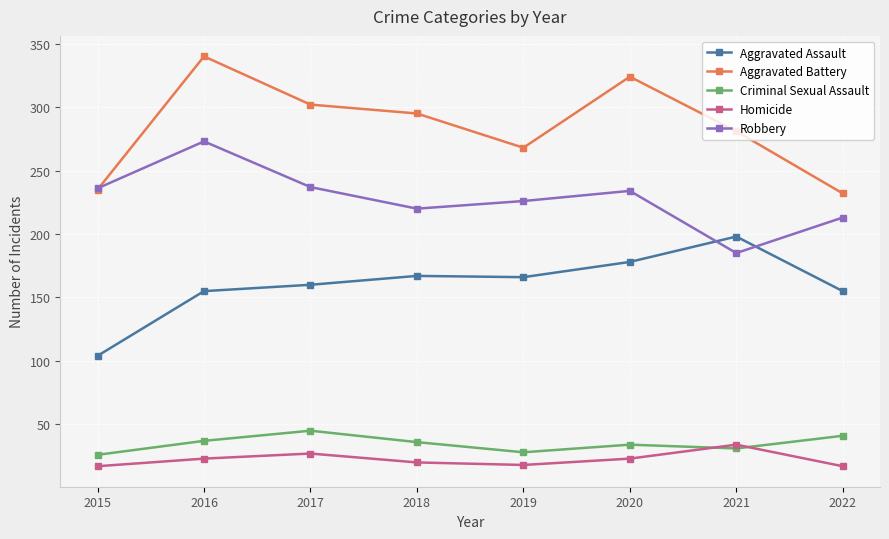

Where does the Aggravated Assault series first go above 166?

2018